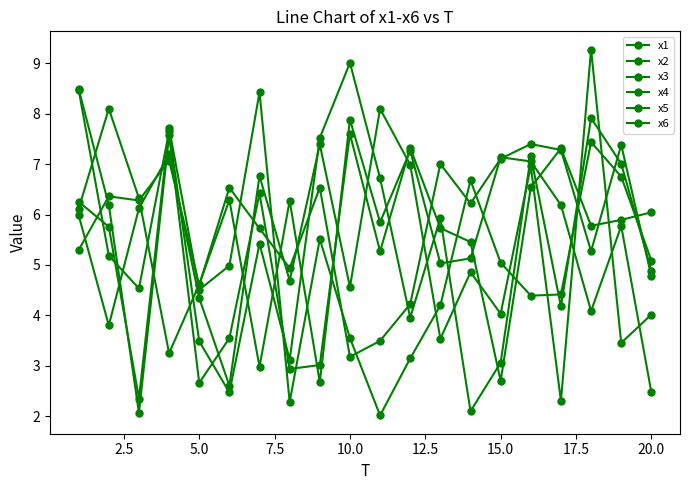

How many data points in x1 are less than 5?

9